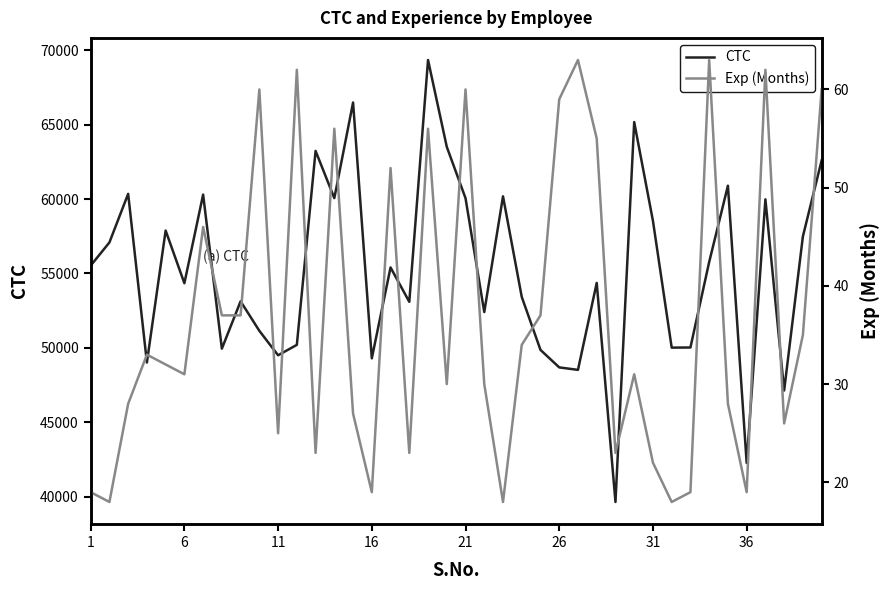

What is the maximum value for CTC?

69345